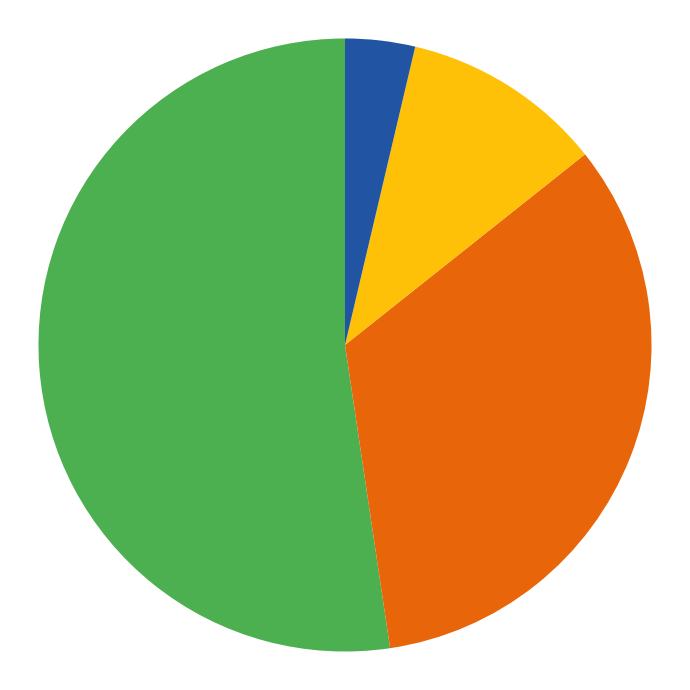

Does any single category account for the majority?

Yes